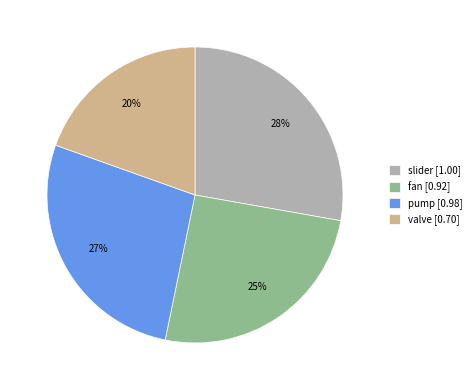

Between slider and fan, which is larger?

slider